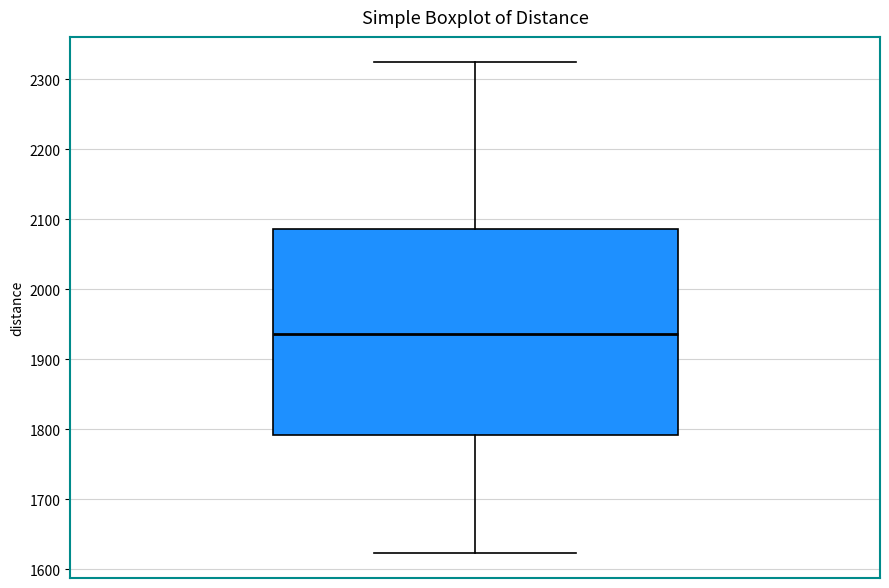

Transcribe this box plot: give where the median line is, the range the box spans, and where the two whiskers end, as read against the y-axis. The values are not printed on the chart, so give them approximately, as read against the axis.

median 1940, box 1790 to 2090, whiskers 1620 to 2330